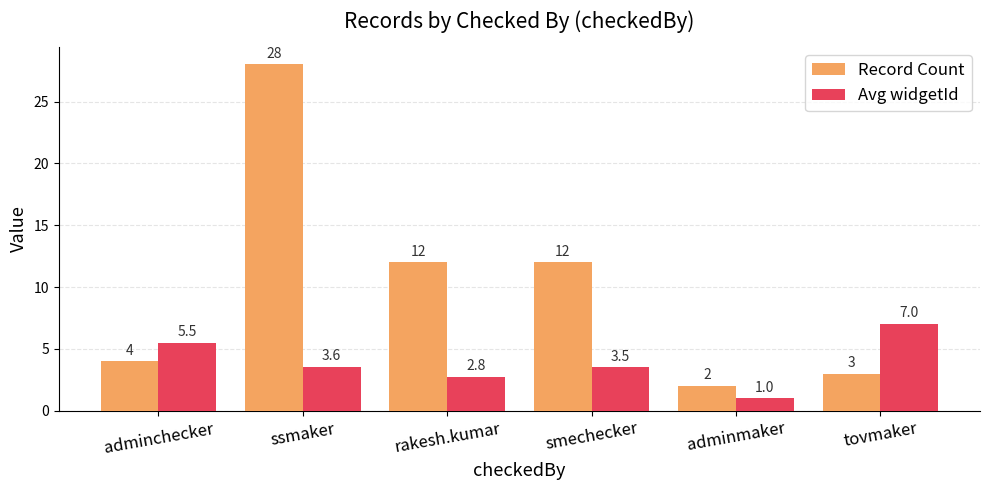

At how many categories does at least one series exceed 8?

3